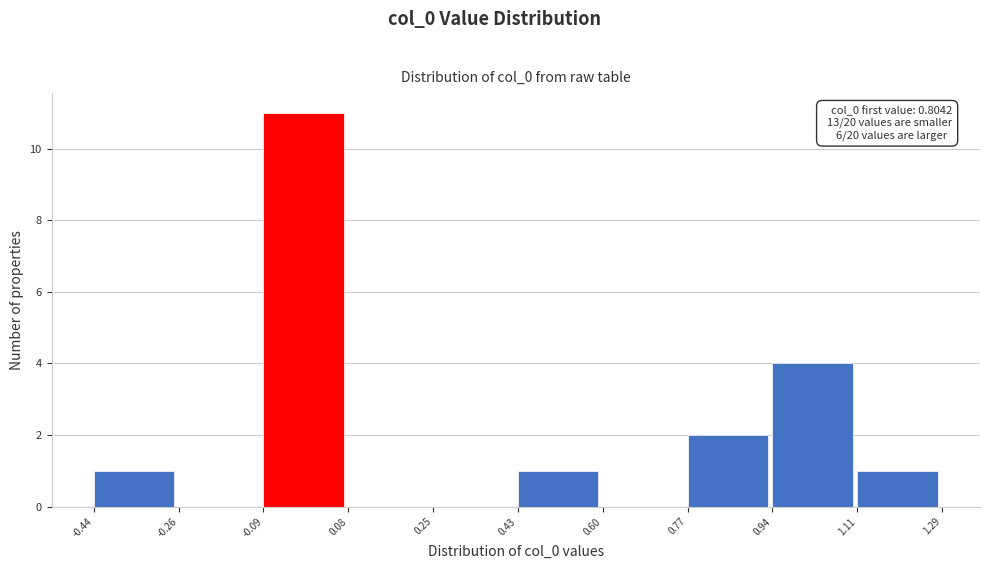

Which range on the x-axis has the tallest bar?

-0.09 to 0.08